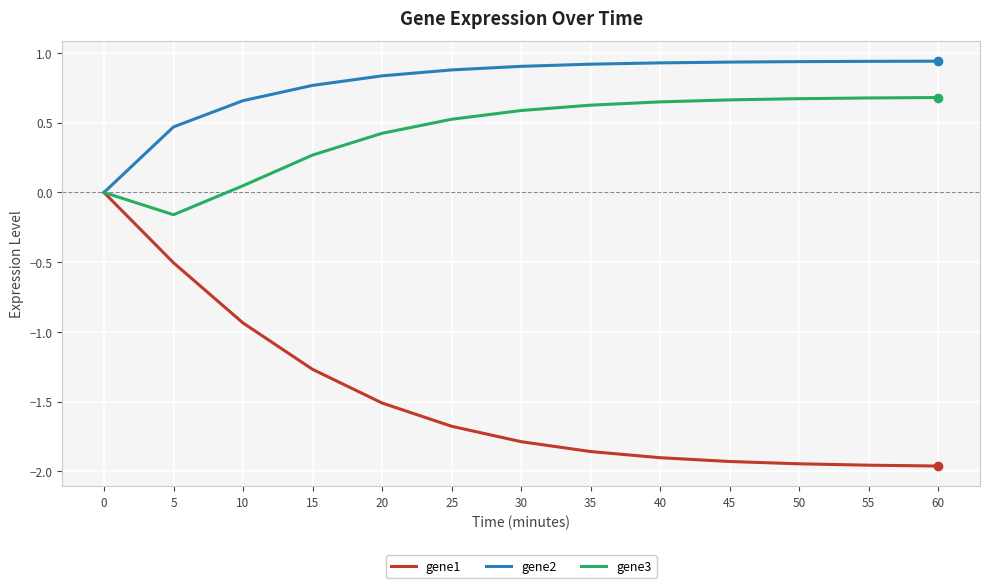

What is the total value across all series at 25?

-0.3